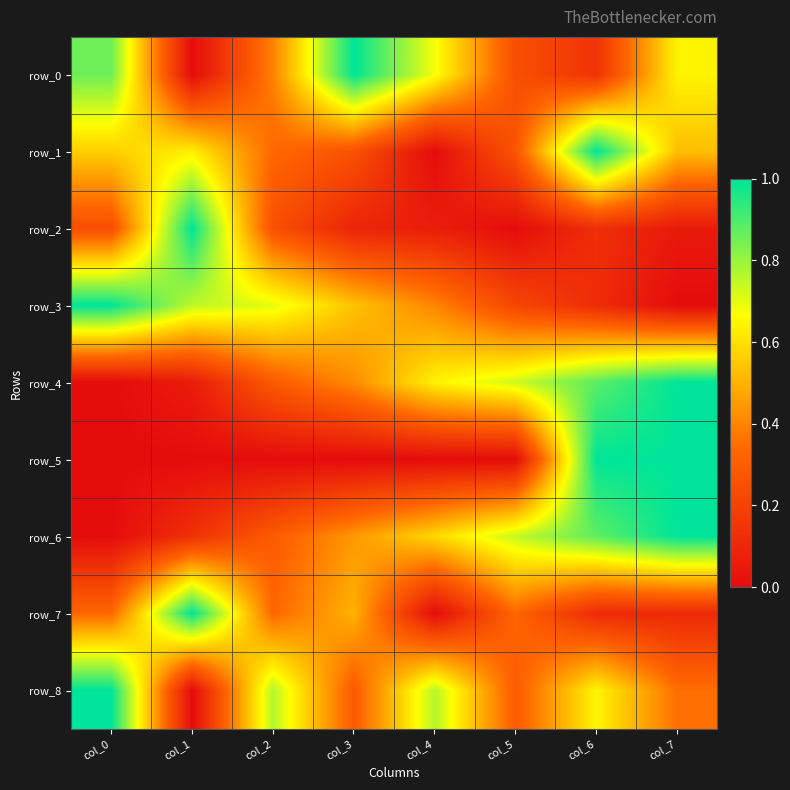

At how many categories does at least one series exceed 0?

8